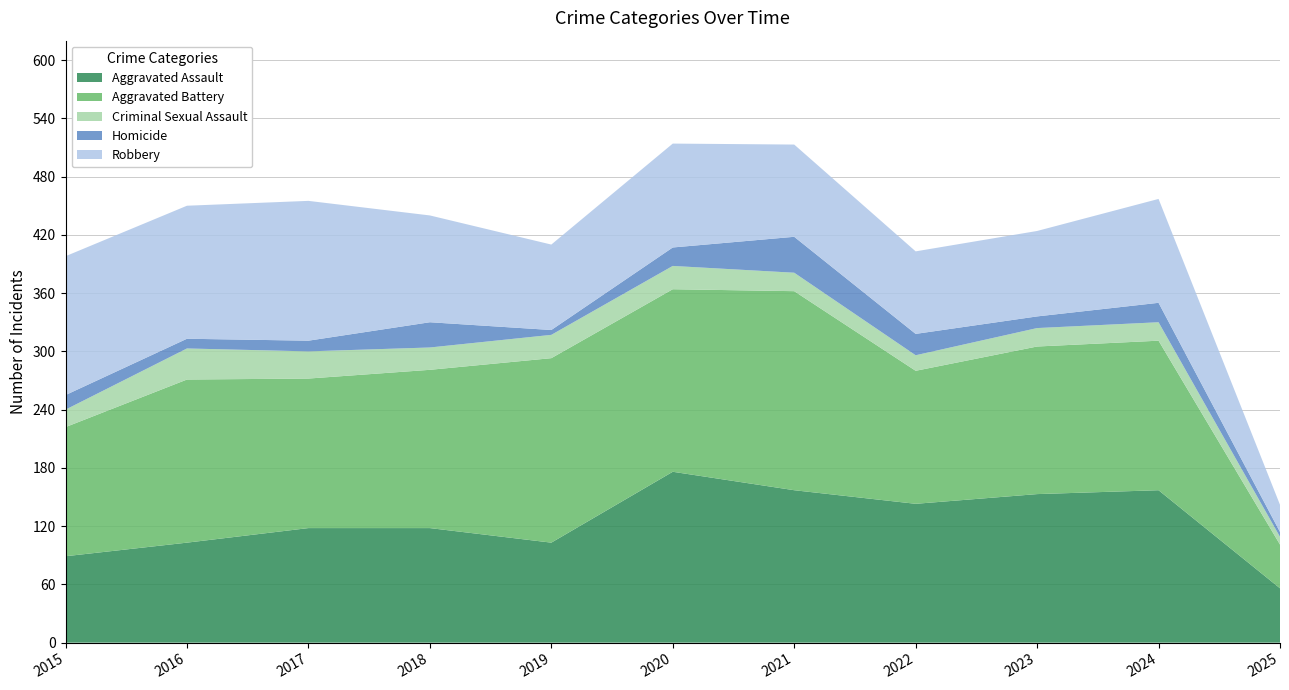

Reading left to right, list all the values displayed in this chart.

Aggravated Assault: 89	103	118	118	103	176	157	143	153	157	56
Aggravated Battery: 133	168	154	163	190	188	205	137	152	154	45
Criminal Sexual Assault: 18	32	28	23	24	24	19	16	19	19	8
Homicide: 15	10	11	26	5	19	37	22	12	20	5
Robbery: 143	137	144	110	88	107	95	85	88	107	28